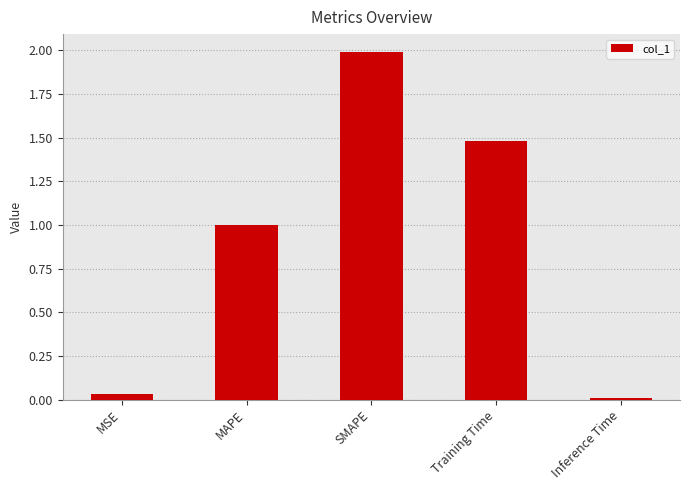

Which label corresponds to the smallest value in the chart?

Inference Time